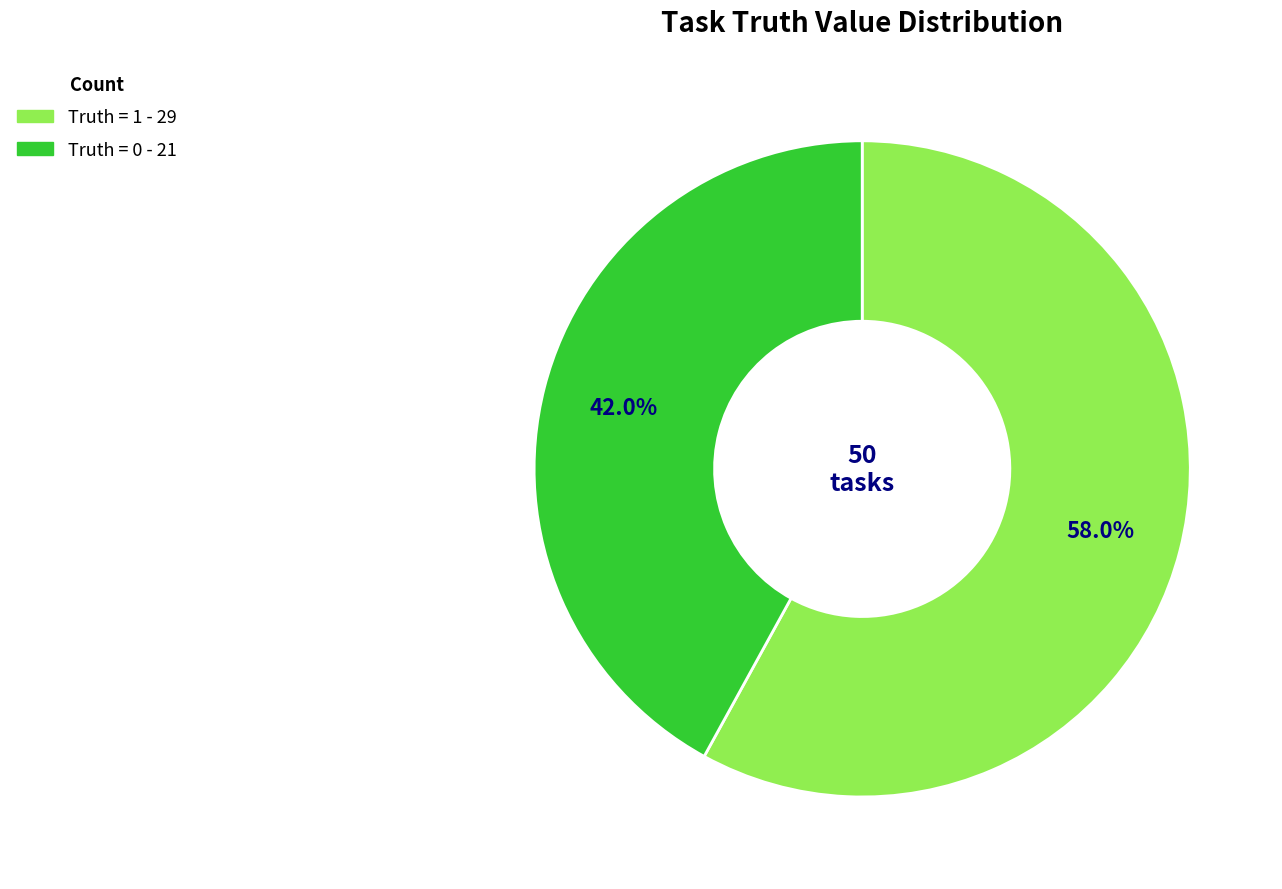

Rank the categories by value from lowest to highest.

Truth = 0, Truth = 1